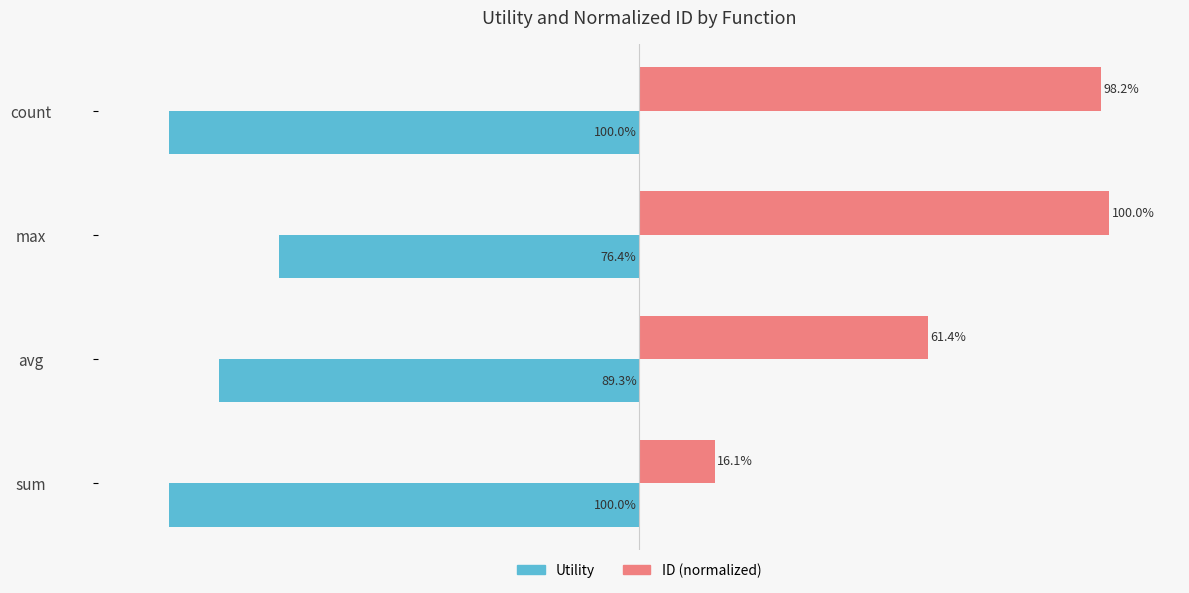

Which category has the highest value in the Utility series?

max